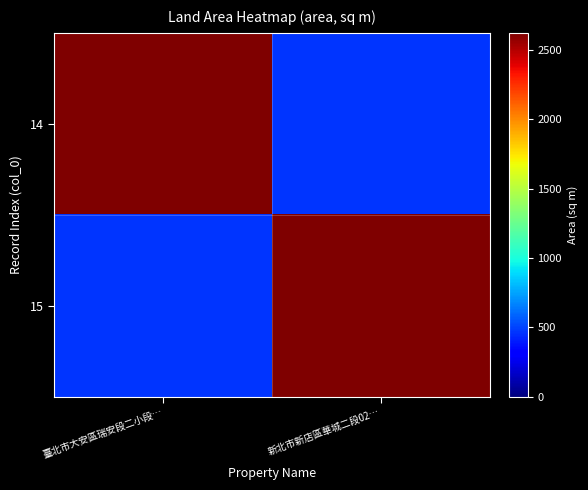

Which label corresponds to the smallest value in the chart?

新北市新店區華城二段02…